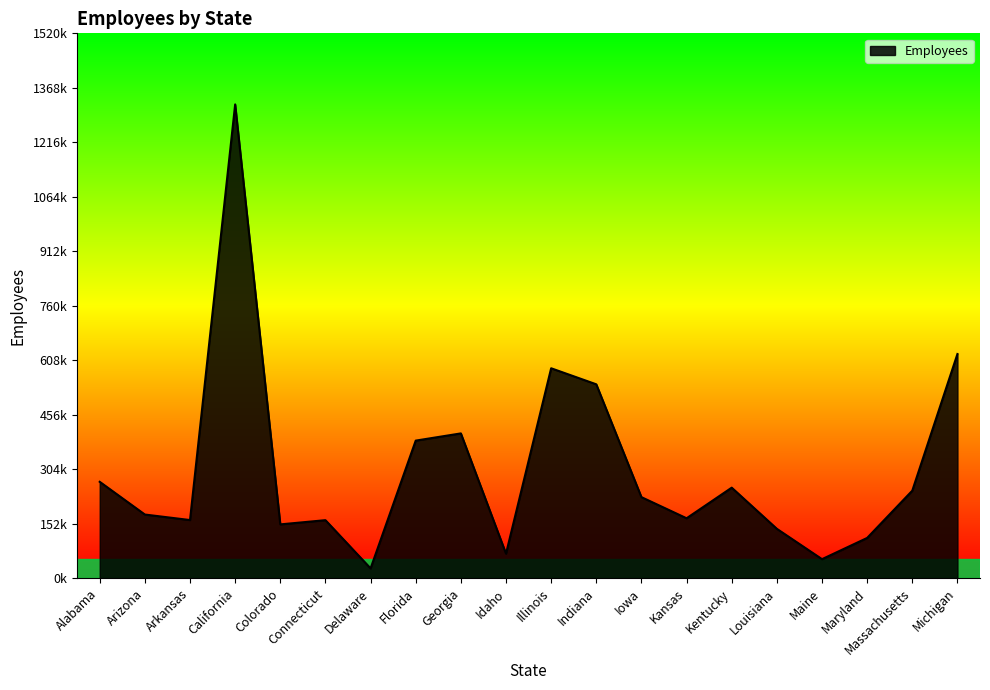

Rank the categories by value from highest to lowest.

California, Michigan, Illinois, Indiana, Georgia, Florida, Alabama, Kentucky, Massachusetts, Iowa, Arizona, Kansas, Arkansas, Connecticut, Colorado, Louisiana, Maryland, Idaho, Maine, Delaware